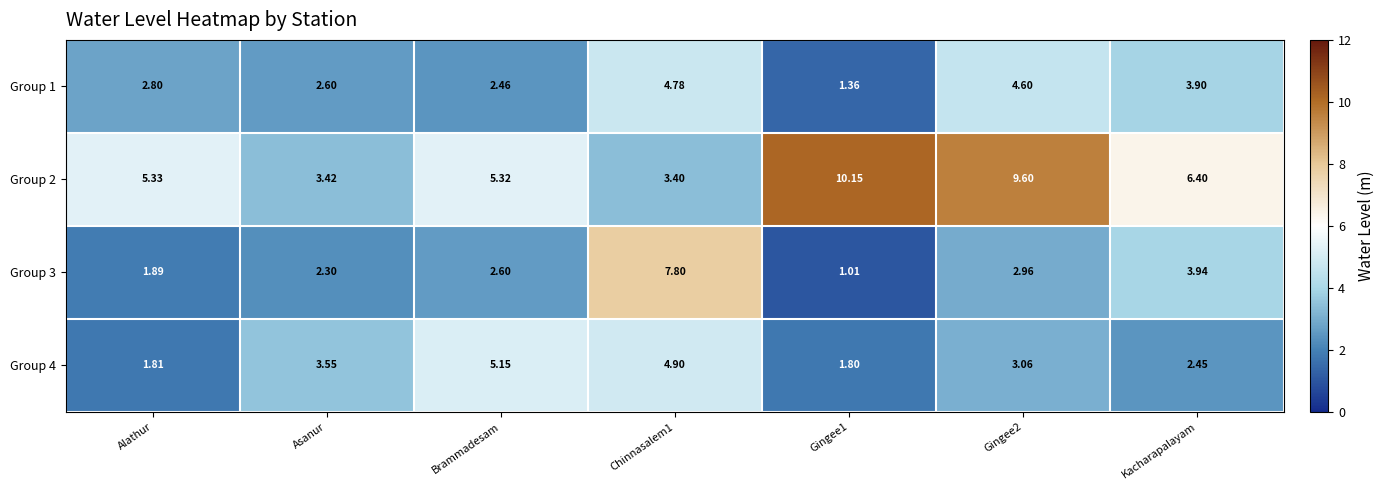

At which label does Group 4 first exceed 3?

Asanur